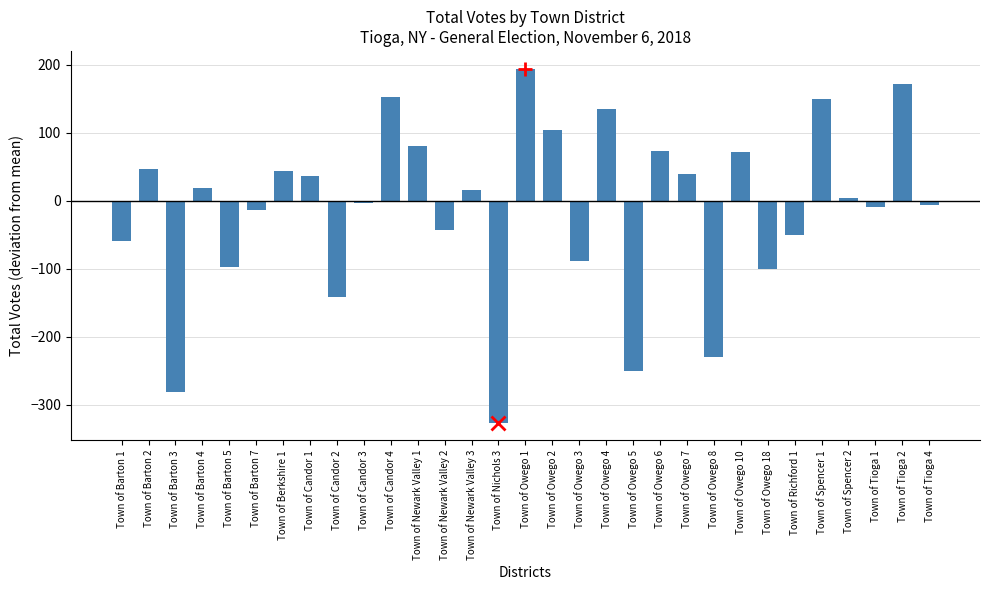

Does the chart contain stacked bars?

No